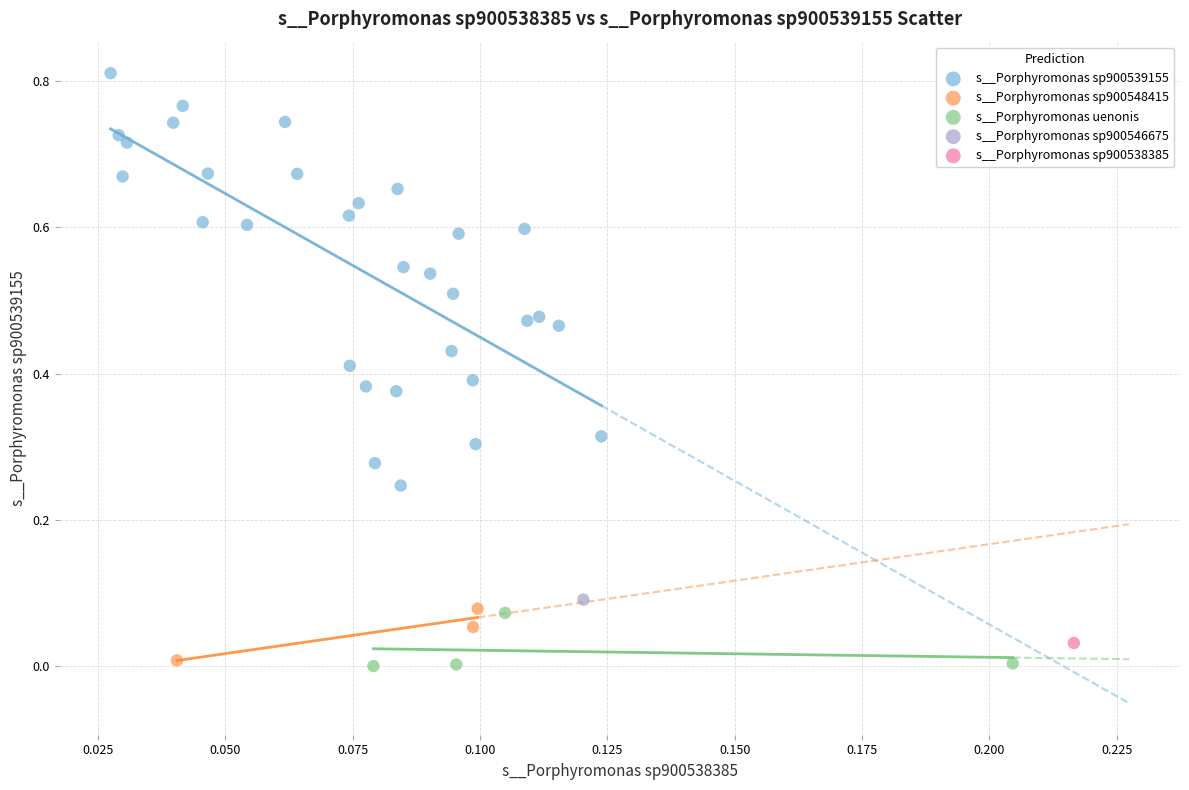

Which series reaches the minimum Y coordinate?

s__Porphyromonas uenonis